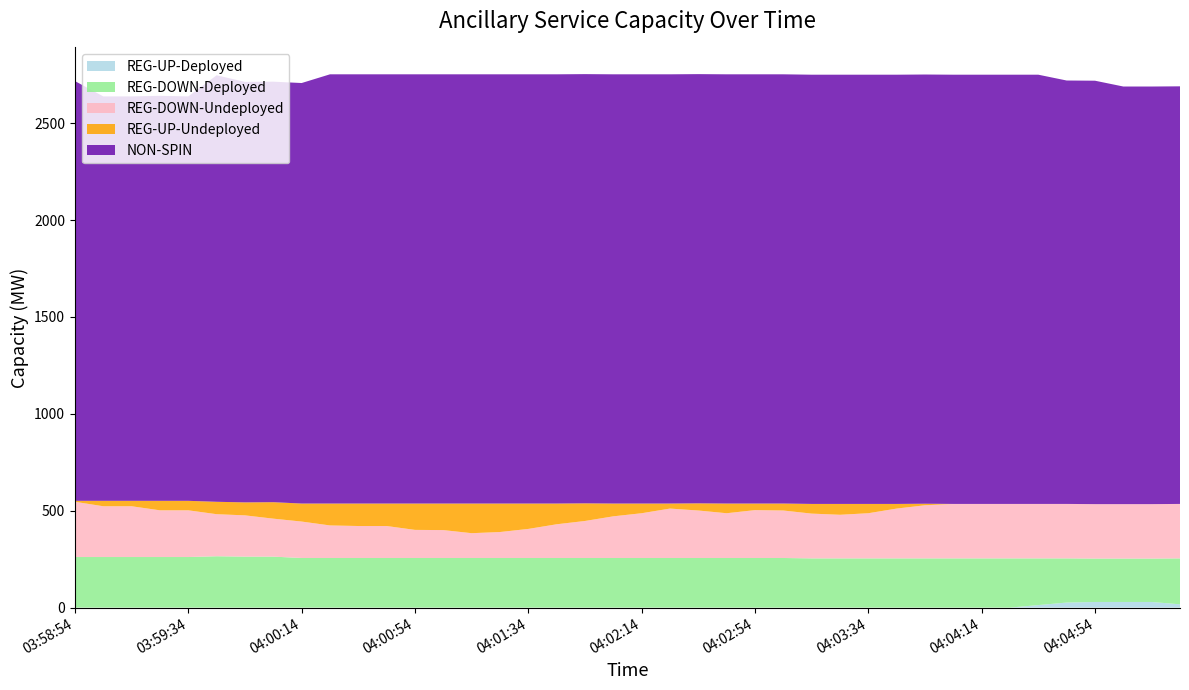

Reading left to right, list all the values displayed in this chart.

REG-UP-Undeployed: 03:58:54=5	03:59:06=28	03:59:14=28	03:59:26=49	03:59:34=49	03:59:46=64	03:59:54=67	04:00:06=85	04:00:14=93	04:00:26=113	04:00:34=116	04:00:46=116	04:00:54=136	04:01:06=137	04:01:14=153	04:01:26=147	04:01:34=131	04:01:46=107	04:01:54=91	04:02:06=66	04:02:14=50	04:02:26=26	04:02:34=37	04:02:46=50	04:02:54=34	04:03:06=36	04:03:14=50	04:03:26=56	04:03:34=48	04:03:46=24	04:03:54=8	04:04:06=0	04:04:14=0	04:04:26=0	04:04:34=0	04:04:46=0	04:04:54=0	04:05:06=0	04:05:14=0	04:05:26=0
REG-DOWN-Undeployed: 03:58:54=285	03:59:06=262	03:59:14=262	03:59:26=241	03:59:34=241	03:59:46=217	03:59:54=213	04:00:06=196	04:00:14=188	04:00:26=168	04:00:34=165	04:00:46=165	04:00:54=145	04:01:06=144	04:01:14=128	04:01:26=134	04:01:34=150	04:01:46=174	04:01:54=191	04:02:06=215	04:02:14=231	04:02:26=255	04:02:34=245	04:02:46=231	04:02:54=247	04:03:06=245	04:03:14=231	04:03:26=225	04:03:34=233	04:03:46=257	04:03:54=274	04:04:06=281	04:04:14=281	04:04:26=281	04:04:34=281	04:04:46=281	04:04:54=281	04:05:06=281	04:05:14=281	04:05:26=281
REG-DOWN-Deployed: 03:58:54=261	03:59:06=261	03:59:14=261	03:59:26=261	03:59:34=261	03:59:46=265	03:59:54=263	04:00:06=263	04:00:14=256	04:00:26=256	04:00:34=256	04:00:46=256	04:00:54=256	04:01:06=256	04:01:14=256	04:01:26=256	04:01:34=256	04:01:46=256	04:01:54=256	04:02:06=256	04:02:14=256	04:02:26=256	04:02:34=256	04:02:46=256	04:02:54=256	04:03:06=256	04:03:14=254	04:03:26=254	04:03:34=254	04:03:46=254	04:03:54=254	04:04:06=254	04:04:14=254	04:04:26=254	04:04:34=241	04:04:46=228	04:04:54=224	04:05:06=224	04:05:14=224	04:05:26=237
REG-UP-Deployed: 03:58:54=0	03:59:06=0	03:59:14=0	03:59:26=0	03:59:34=0	03:59:46=0	03:59:54=0	04:00:06=0	04:00:14=0	04:00:26=0	04:00:34=0	04:00:46=0	04:00:54=0	04:01:06=0	04:01:14=0	04:01:26=0	04:01:34=0	04:01:46=0	04:01:54=0	04:02:06=0	04:02:14=0	04:02:26=0	04:02:34=0	04:02:46=0	04:02:54=0	04:03:06=0	04:03:14=0	04:03:26=0	04:03:34=0	04:03:46=0	04:03:54=0	04:04:06=0	04:04:14=0	04:04:26=0	04:04:34=13	04:04:46=26	04:04:54=29	04:05:06=29	04:05:14=29	04:05:26=17
NON-SPIN: 03:58:54=2166	03:59:06=2087	03:59:14=2087	03:59:26=2090	03:59:34=2087	03:59:46=2201	03:59:54=2170	04:00:06=2170	04:00:14=2170	04:00:26=2215	04:00:34=2215	04:00:46=2215	04:00:54=2215	04:01:06=2215	04:01:14=2215	04:01:26=2215	04:01:34=2215	04:01:46=2215	04:01:54=2215	04:02:06=2215	04:02:14=2215	04:02:26=2215	04:02:34=2215	04:02:46=2215	04:02:54=2215	04:03:06=2215	04:03:14=2215	04:03:26=2215	04:03:34=2215	04:03:46=2215	04:03:54=2215	04:04:06=2215	04:04:14=2215	04:04:26=2215	04:04:34=2215	04:04:46=2185	04:04:54=2185	04:05:06=2155	04:05:14=2155	04:05:26=2155